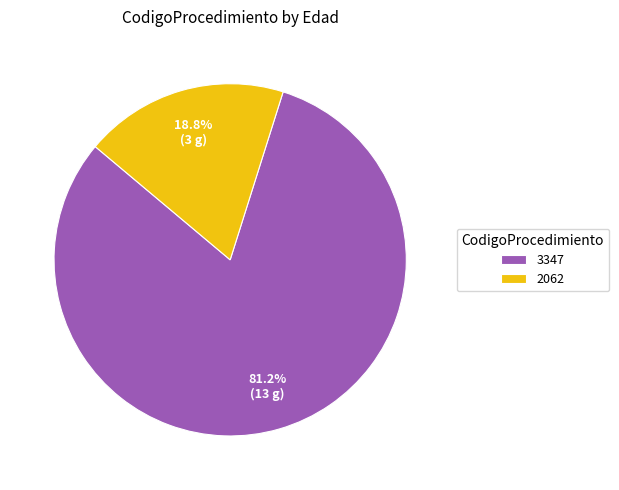

What is the total percentage of 2062 and 3347?

100.0%